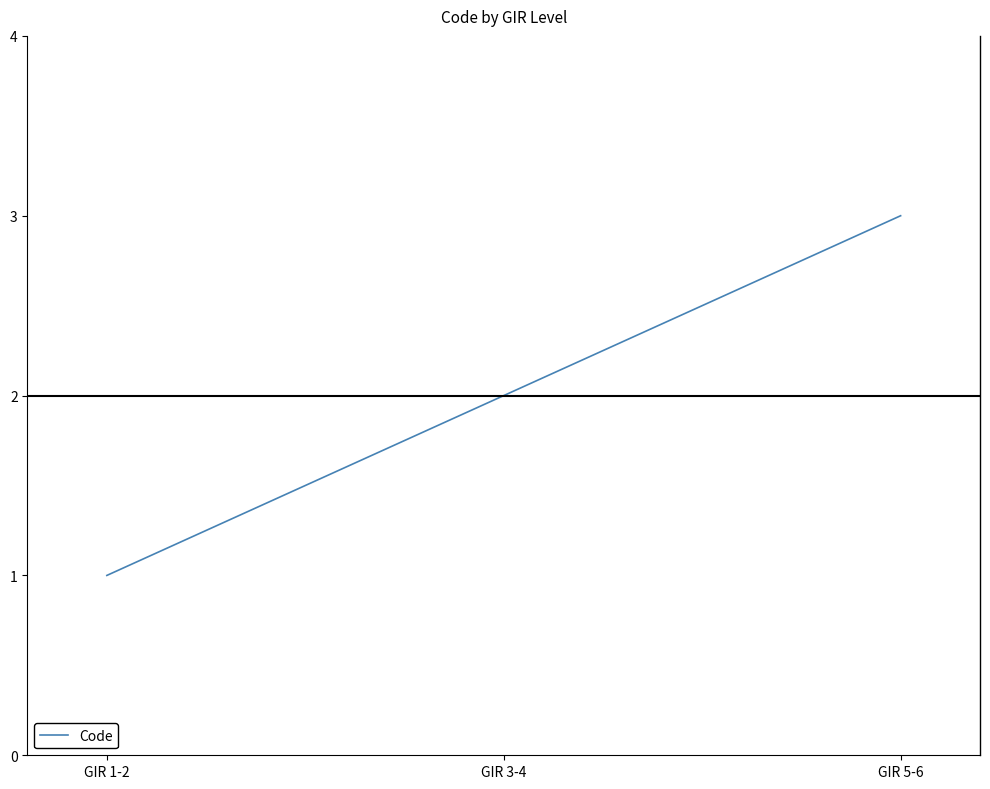

Does the chart display data point markers on the line(s)?

No